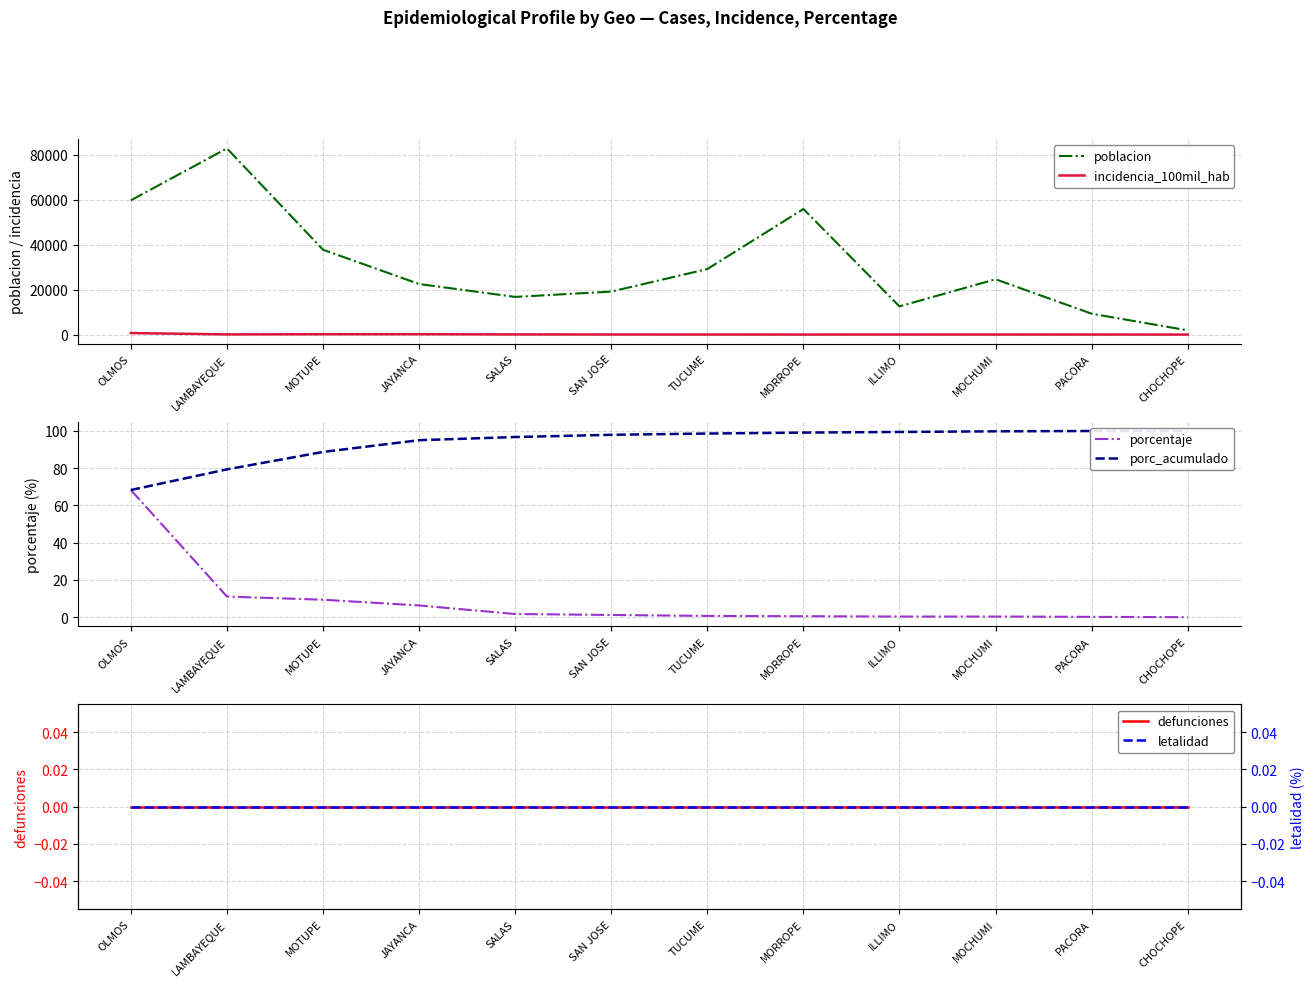

What is the average value of the incidencia_100mil_hab series?

100.9